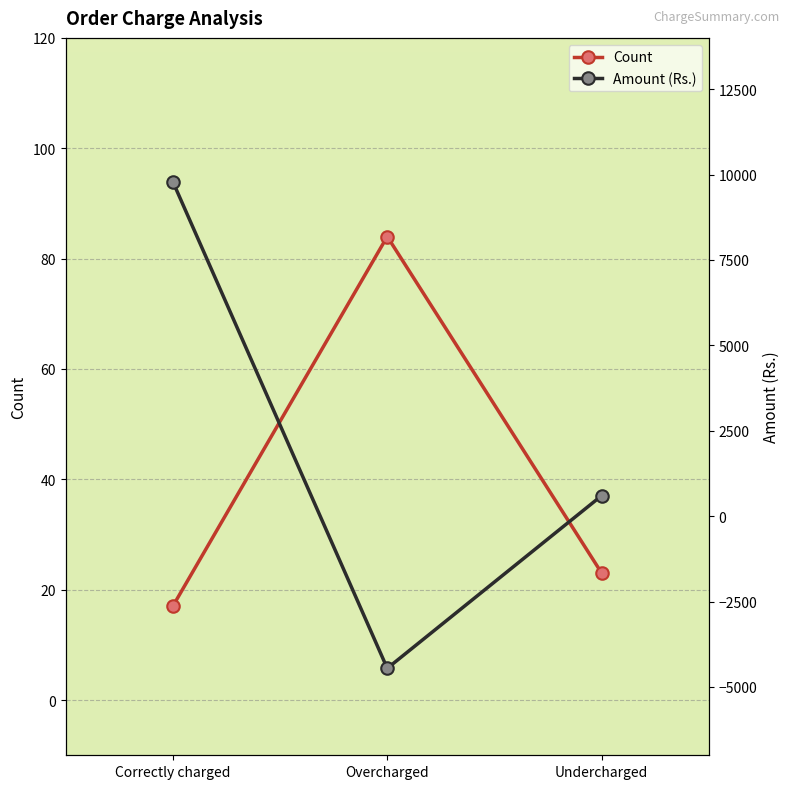

What is the sum of all Amount (Rs.) values?

5943.0